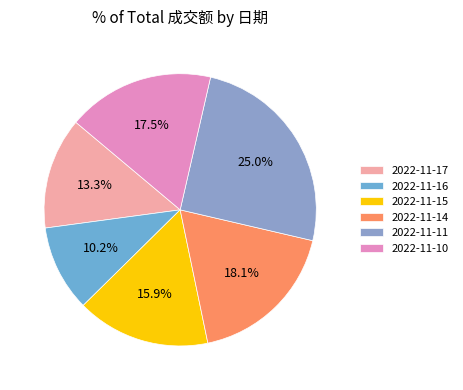

Does 2022-11-16 account for over 50% of the chart?

No